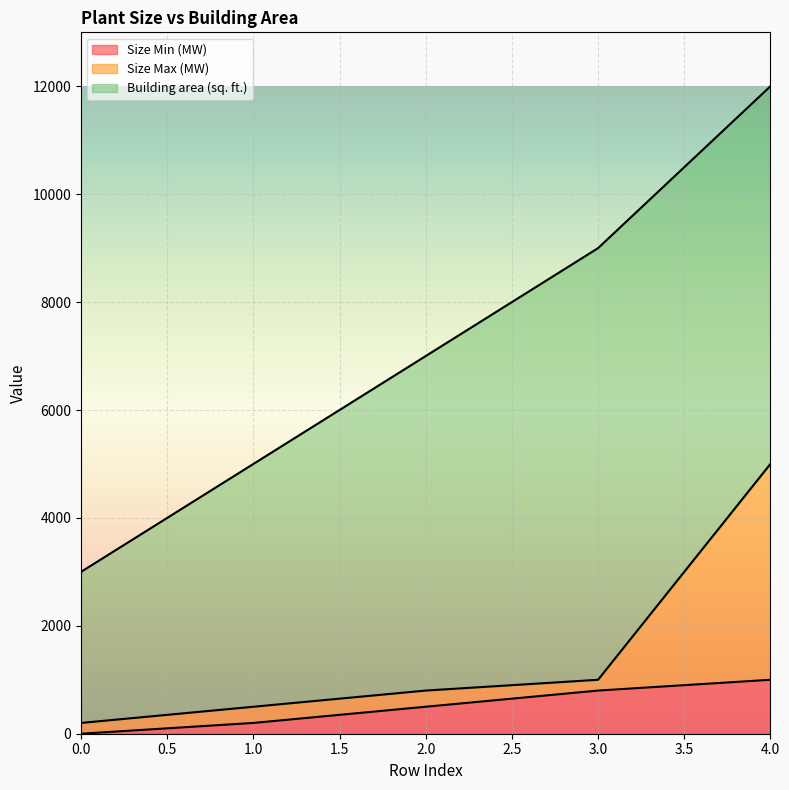

What are all the series names shown in the legend?

Size Min (MW), Size Max (MW), Building area (sq. ft.)